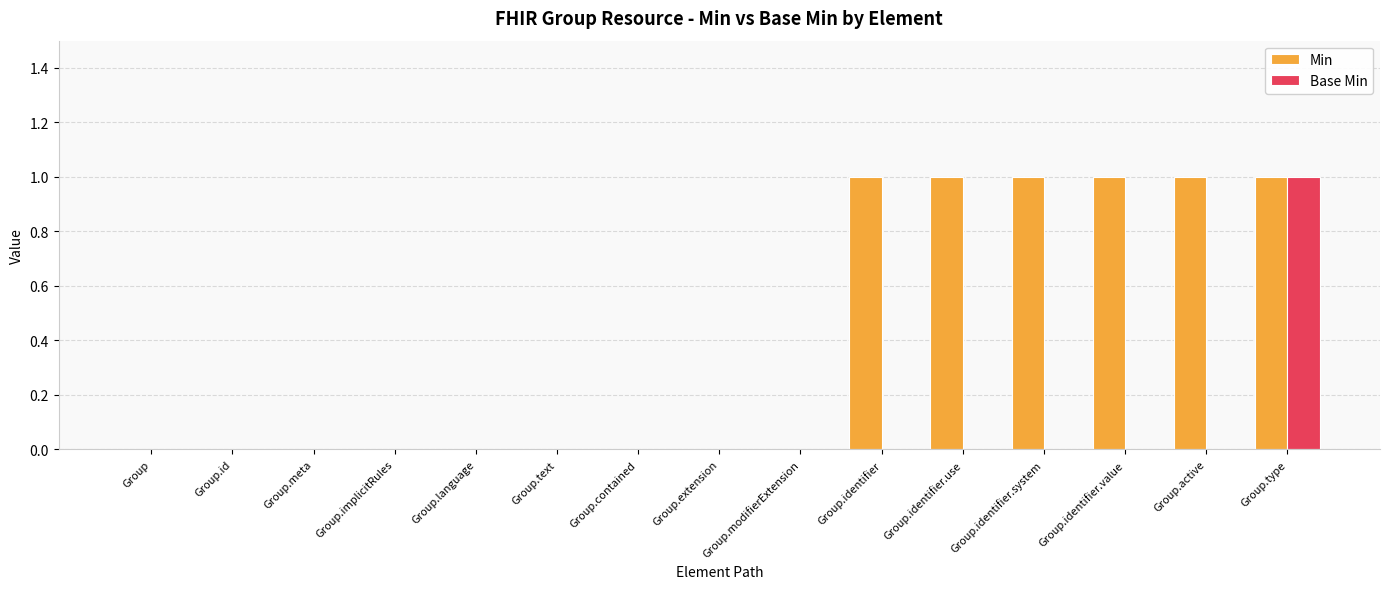

At which category is the sum across all series the highest?

Group.type